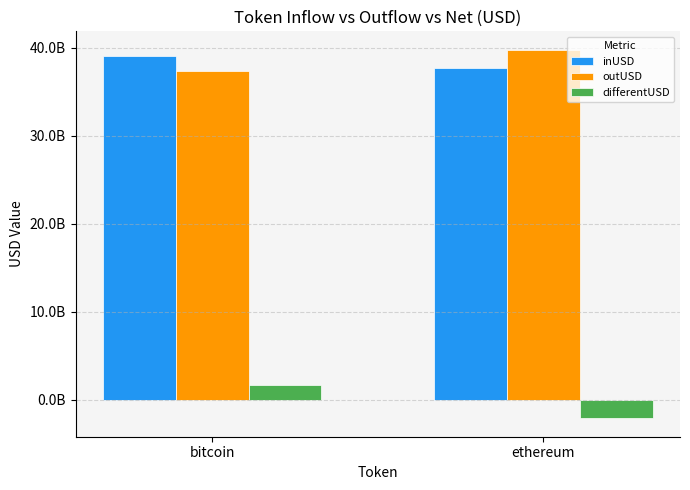

Does the chart contain stacked bars?

No